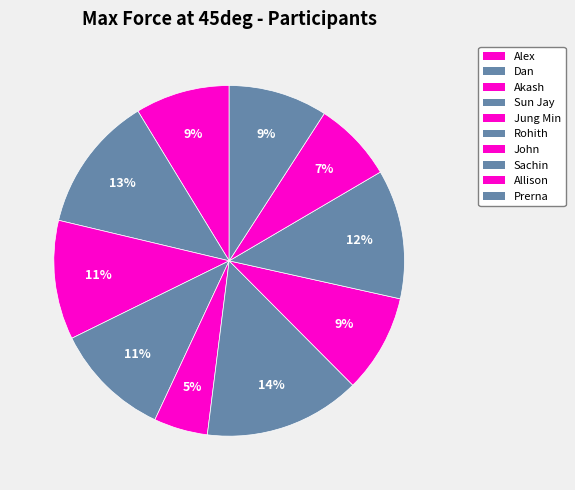

To the nearest percent, what percentage of the pie is Akash?

11%